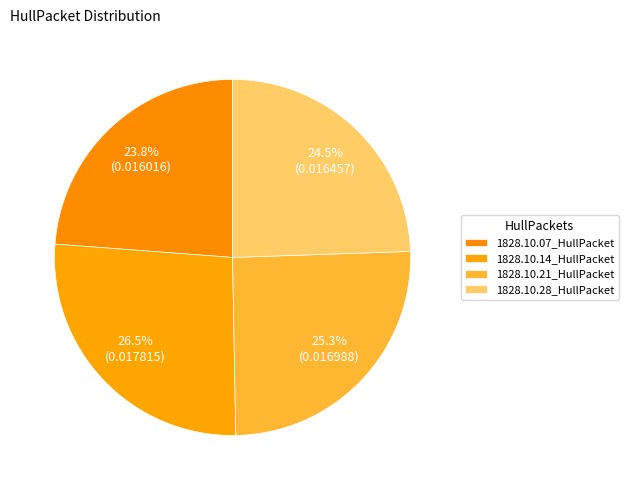

How many slices are in this pie chart?

4